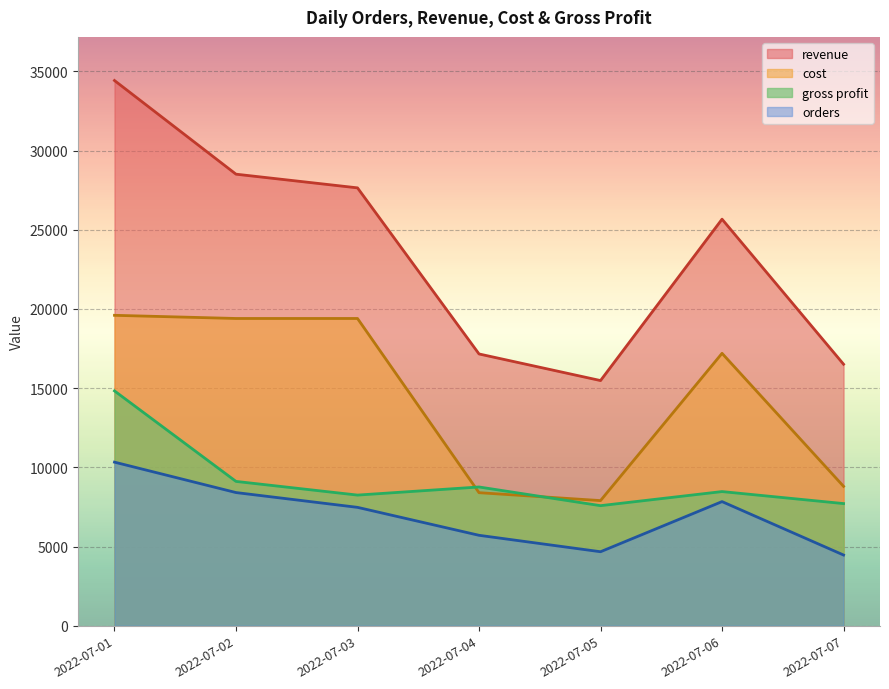

The revenue series shows 25134.3 at 2022-07-07. True or false?

False